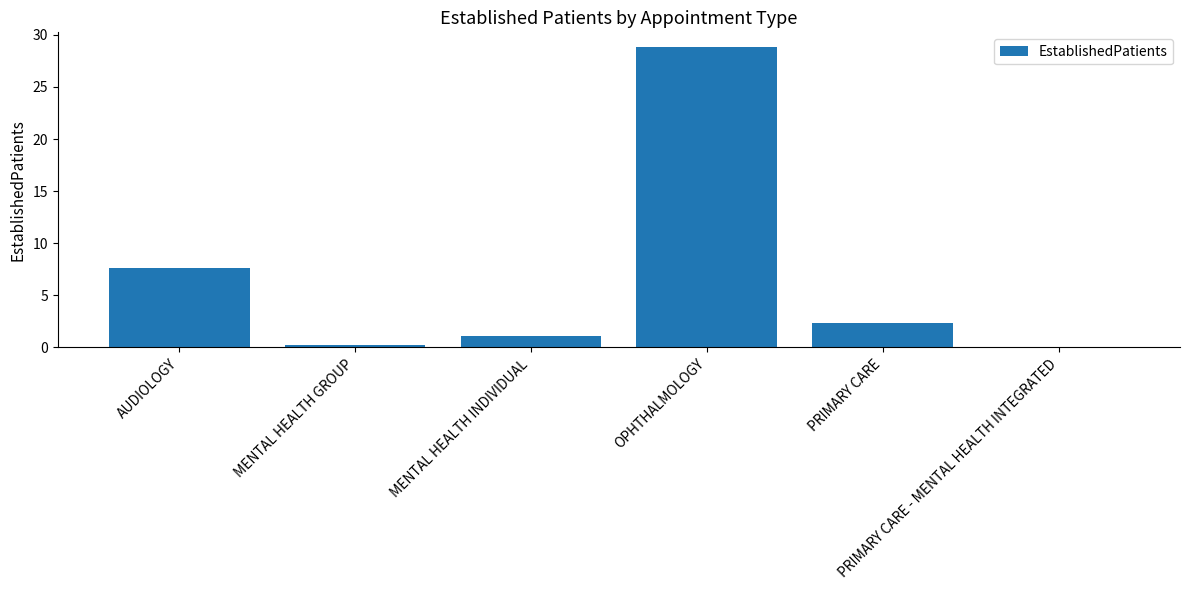

What is the average value?

6.7